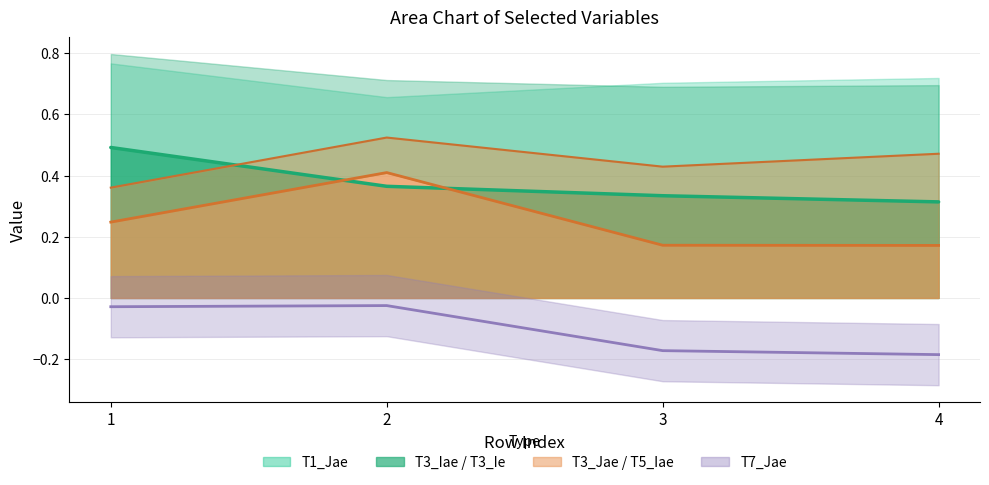

True or false: T5_Iae and T7_Jae cross at least once.

False